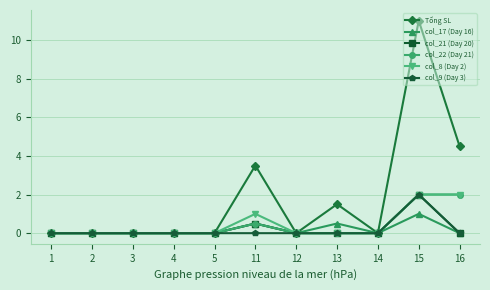

Does the chart have visible grid lines?

Yes